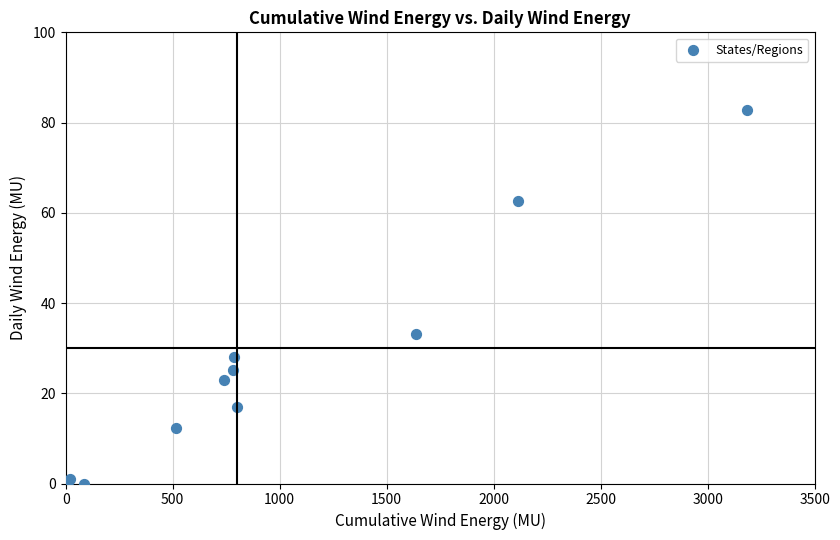

What Y value in the scatter plot is closest to 41?

33.2